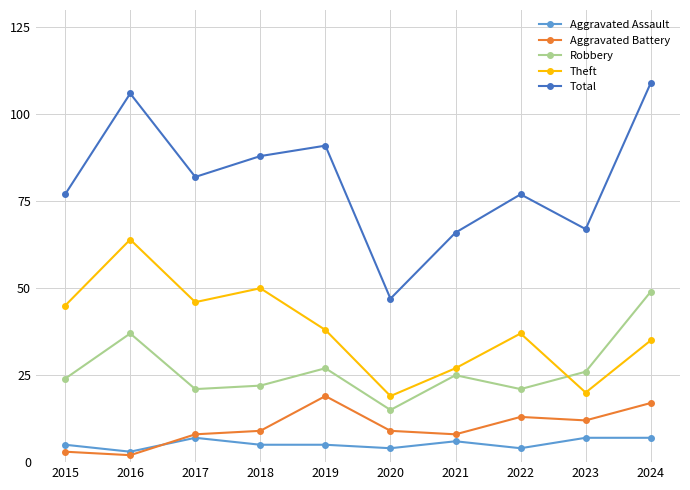

Count the number of data series in this chart.

5